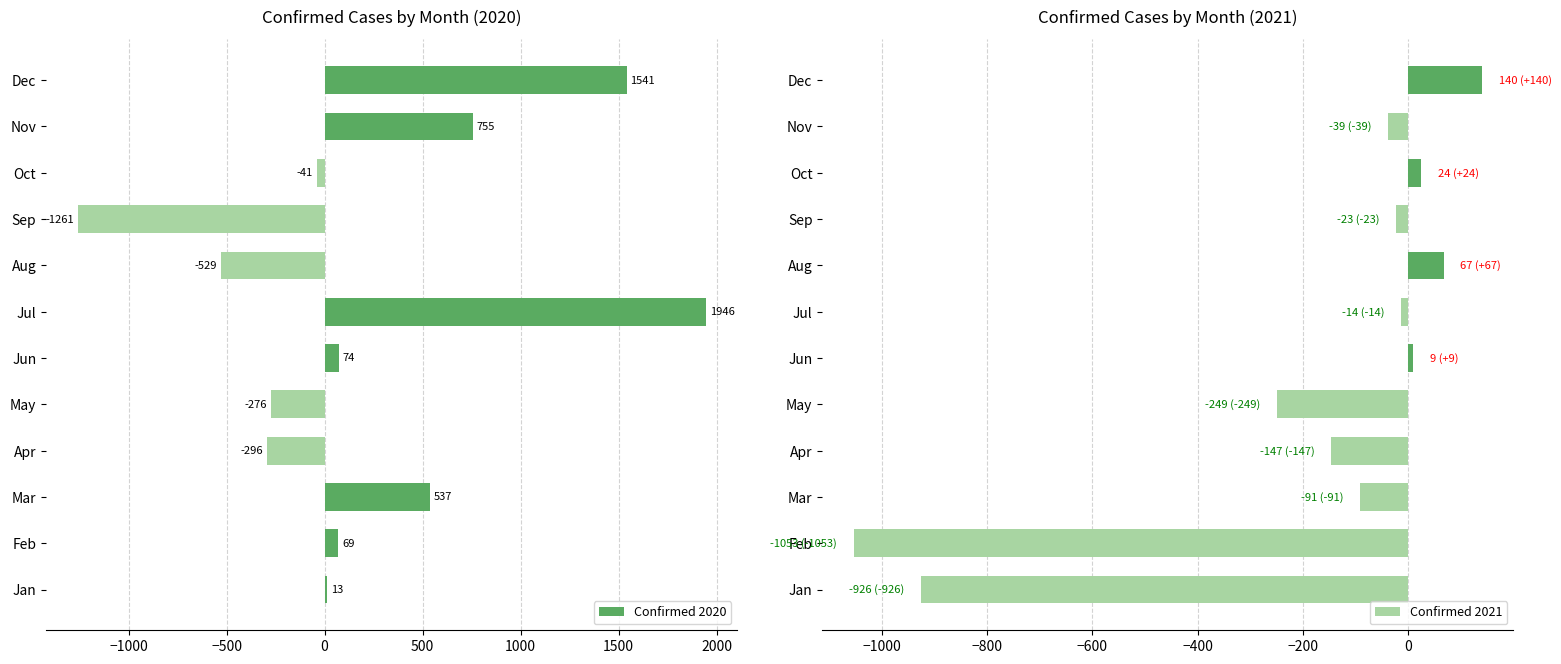

What is the sum of all Confirmed 2020 values?

2532